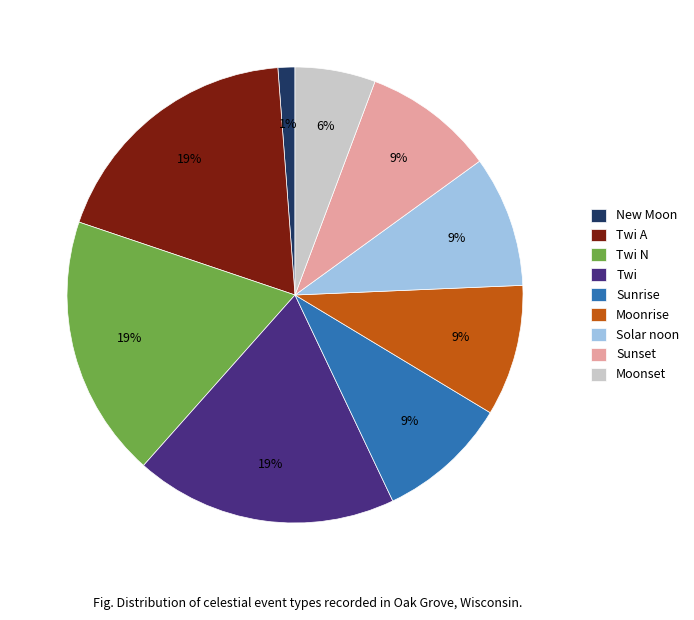

How many slices are in this pie chart?

9